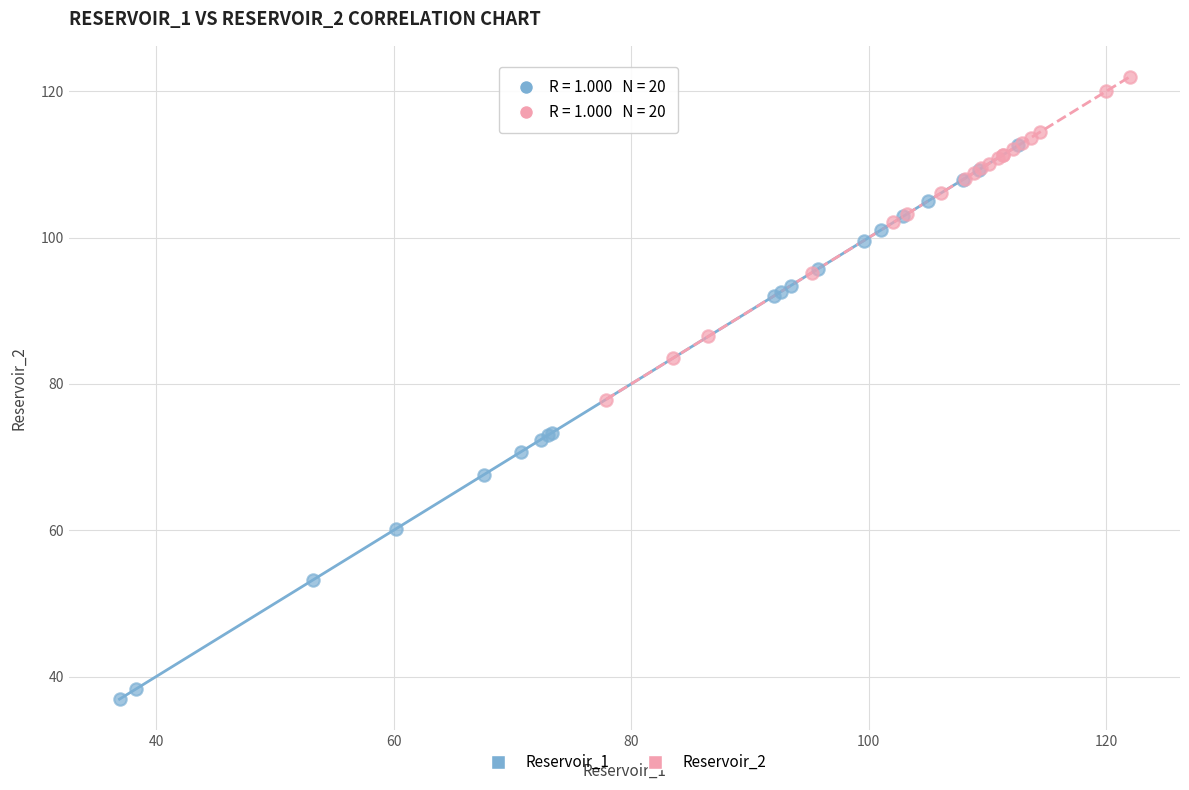

What are all the series names shown in the legend?

Reservoir_1, Reservoir_2